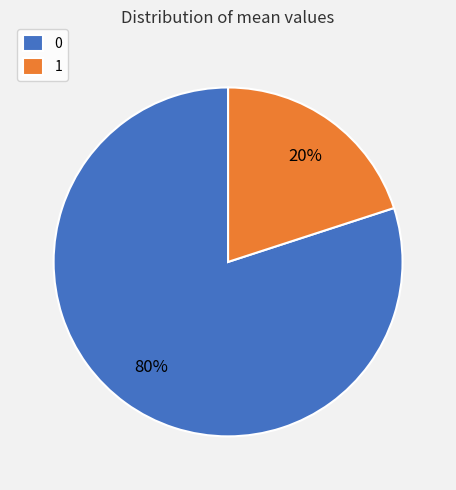

How many segments does this pie chart have?

2